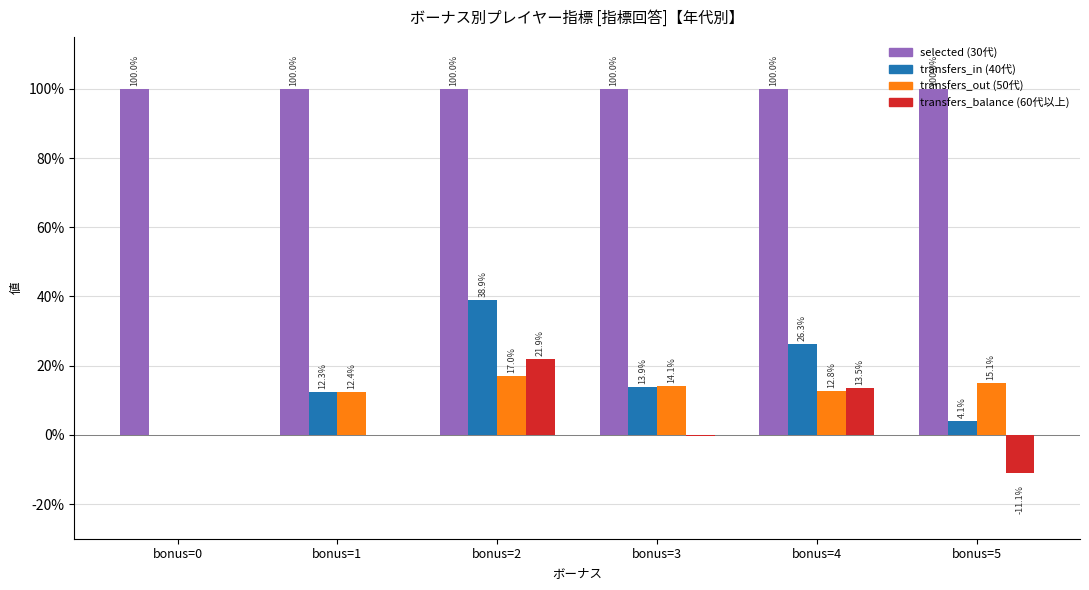

Between bonus=1 and bonus=5, which series saw the biggest shift?

transfers_balance (60代以上)